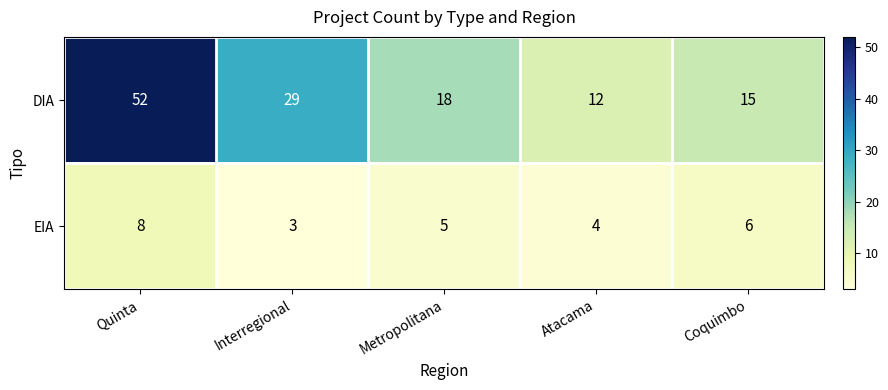

How many categories are shown in the chart?

5